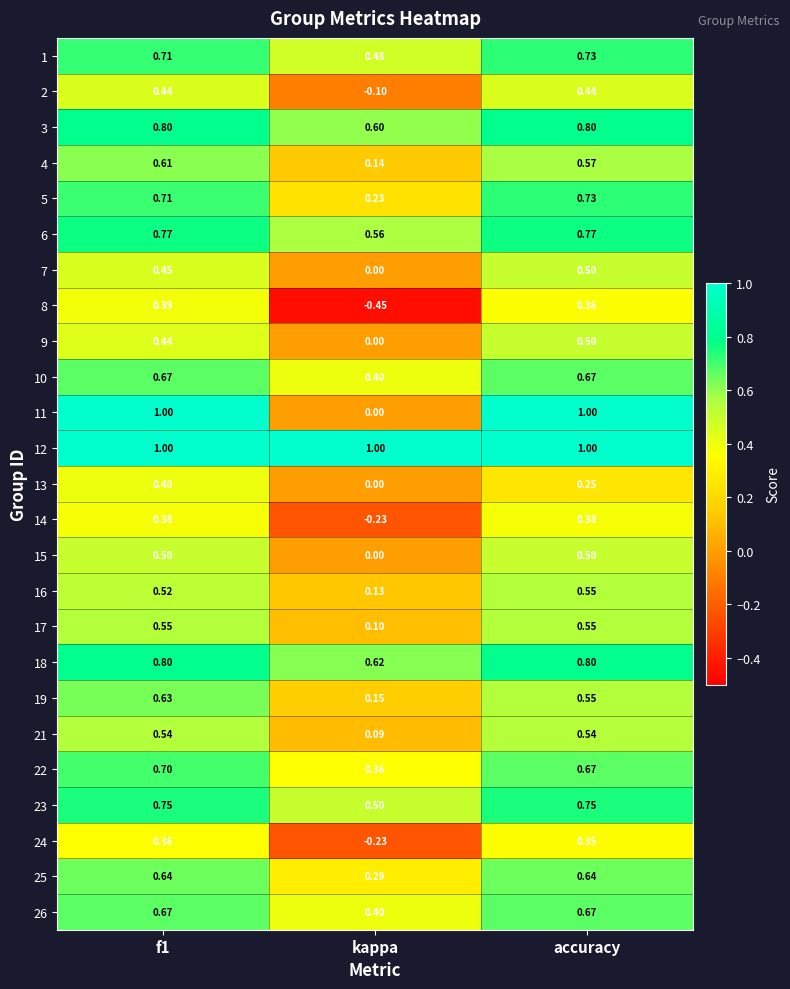

What is the total value across all series at kappa?

5.0